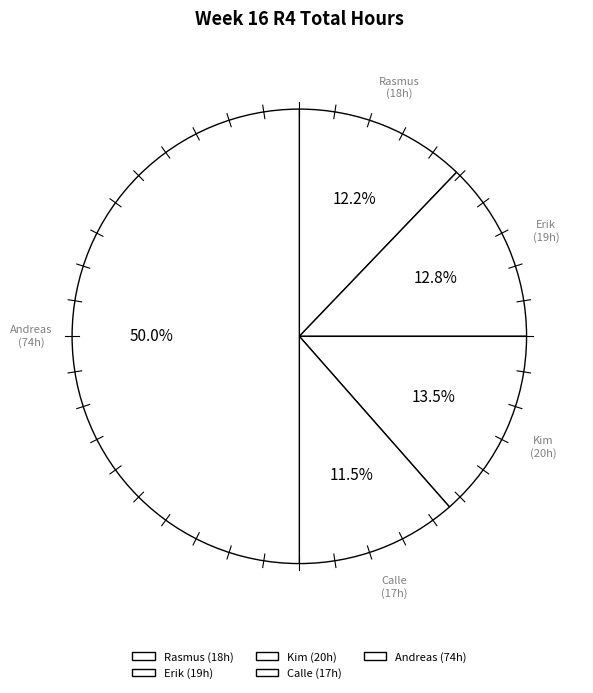

What percentage is the Erik slice, to the nearest percent?

13%